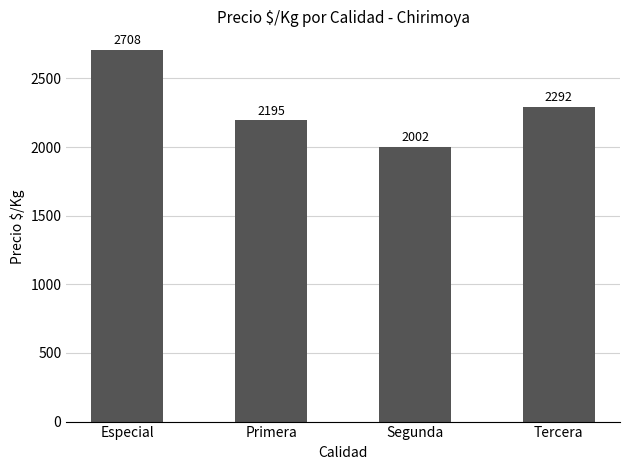

At which category does the chart reach its peak across all series?

Especial